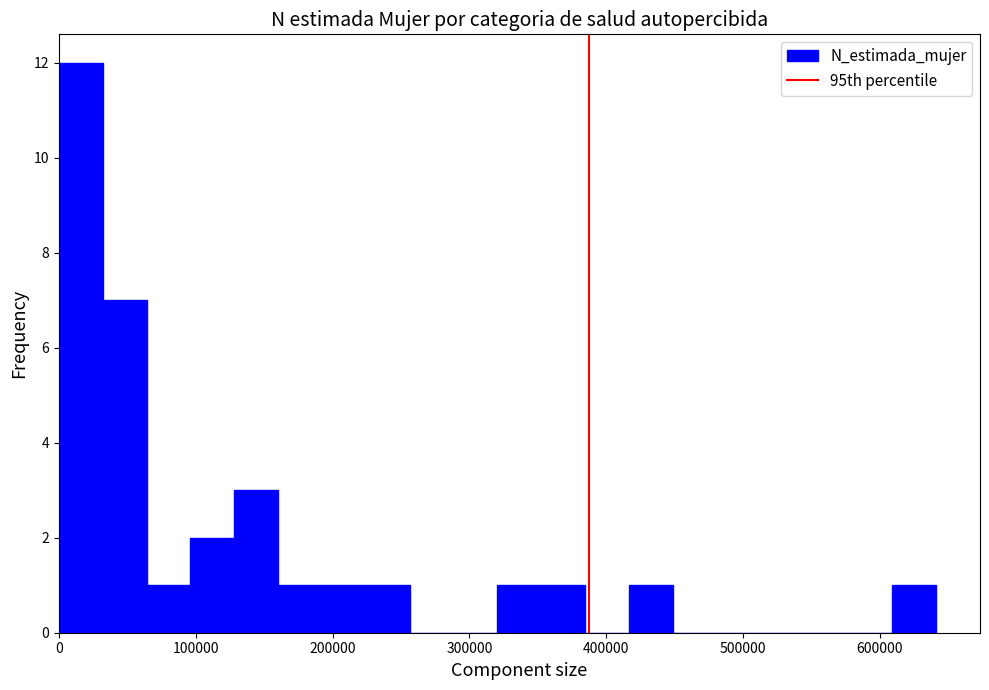

Around what value on the x-axis is the tallest bar? Give the approximate position of its centre, as read against the axis.

20000